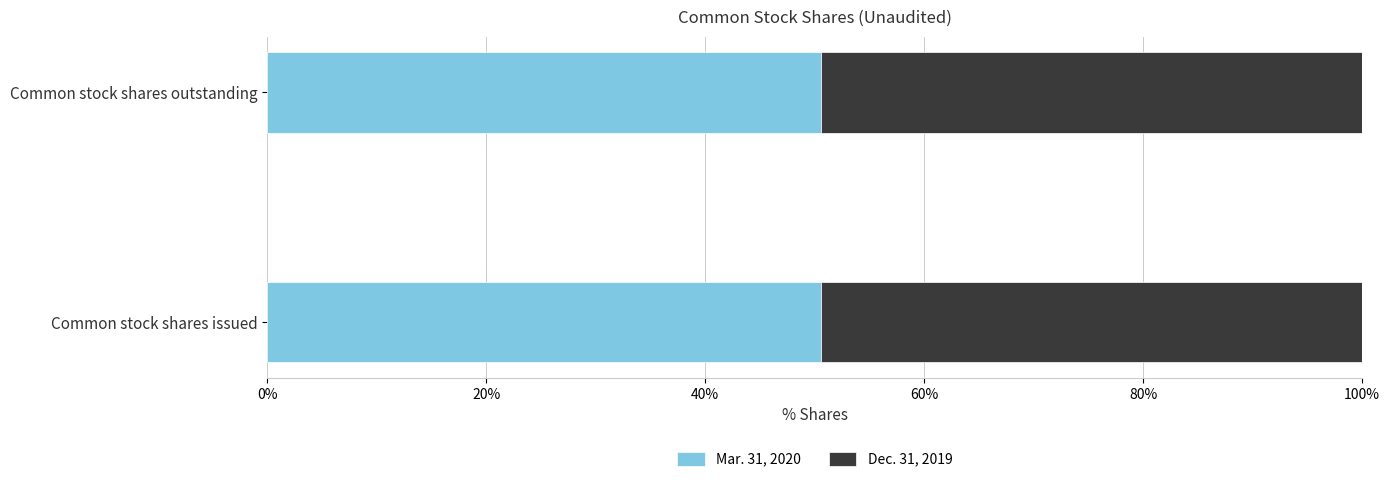

What is the minimum value for Mar. 31, 2020?

50.5